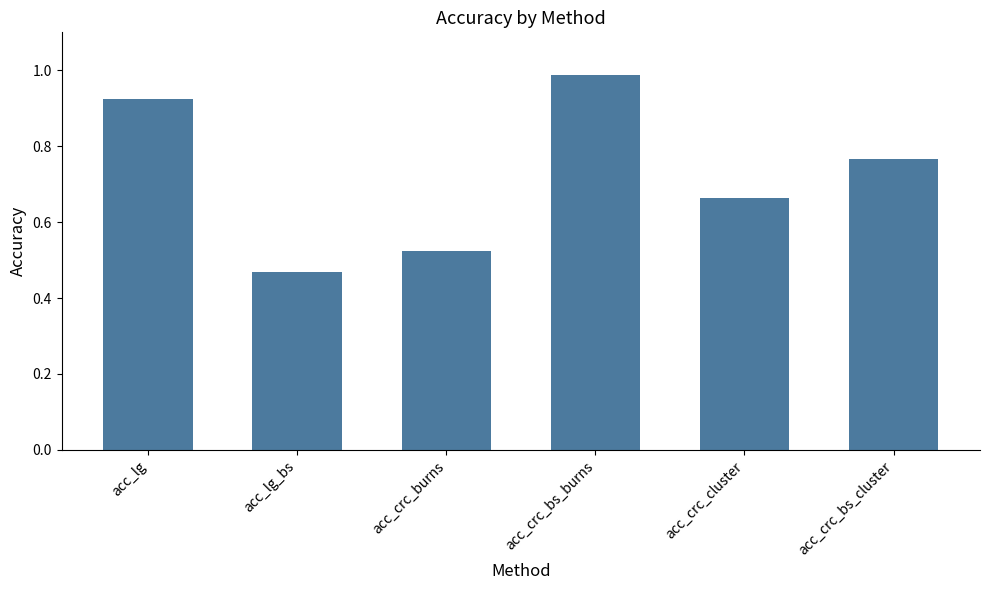

Is it true that the value at acc_lg_bs is 0.1?

False